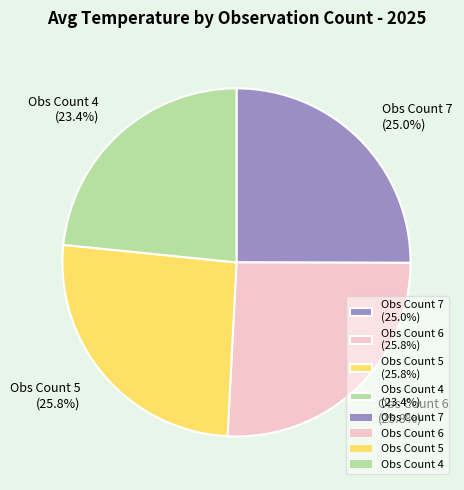

Does Obs Count 6 (25.8%) account for over 50% of the chart?

No